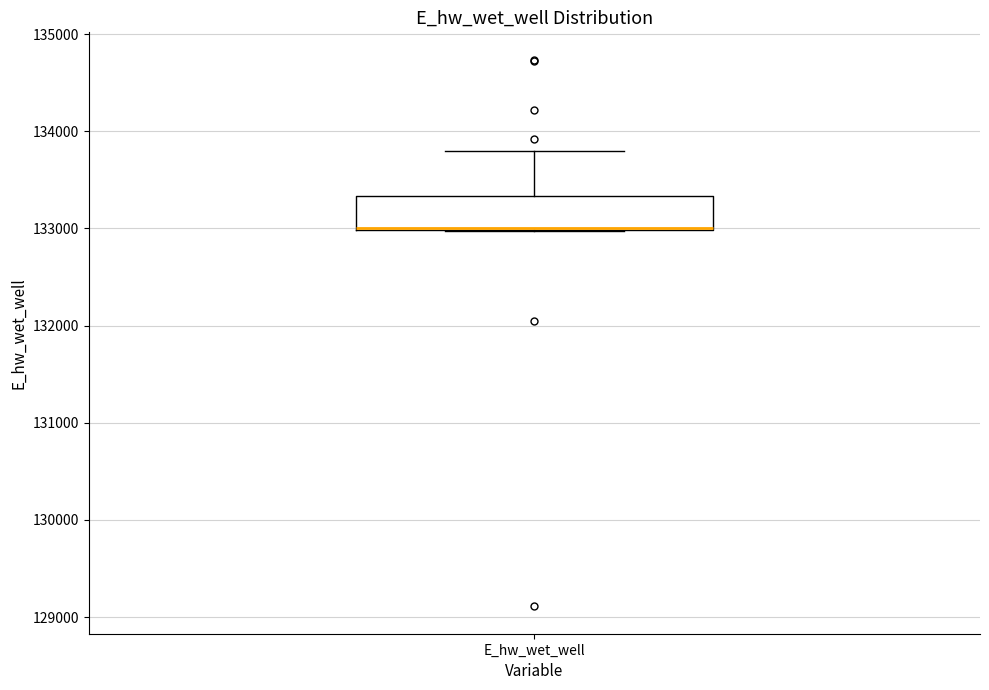

Read this box plot against the y-axis: the position of the median line, the range covered by the box, and the ends of both whiskers. The values are not printed on the chart, so give them approximately, as read against the axis.

median 133000, box 133000 to 133300, whiskers 133000 to 133800